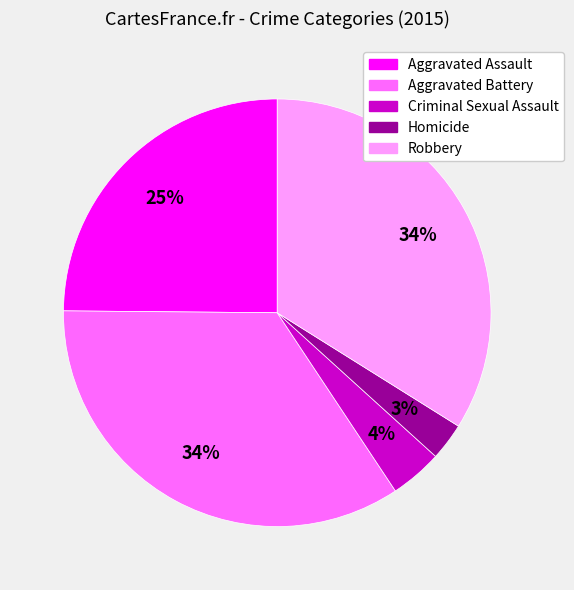

Which has a higher value, Aggravated Battery or Homicide?

Aggravated Battery